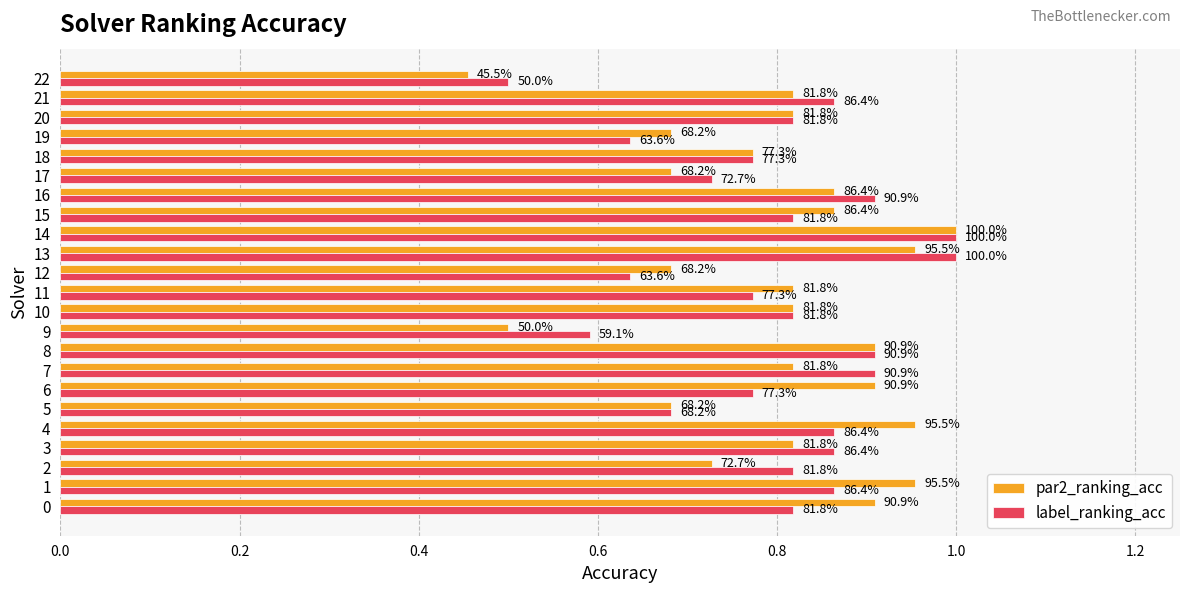

What are all the series names shown in the legend?

par2_ranking_acc, label_ranking_acc